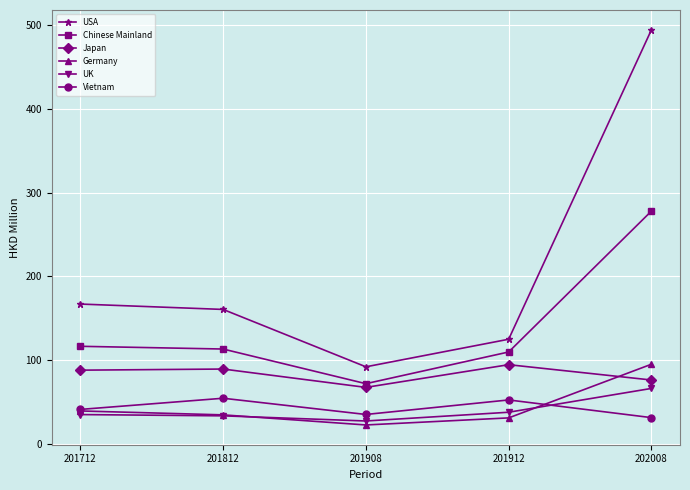

True or false: Chinese Mainland and Germany cross at least once.

False